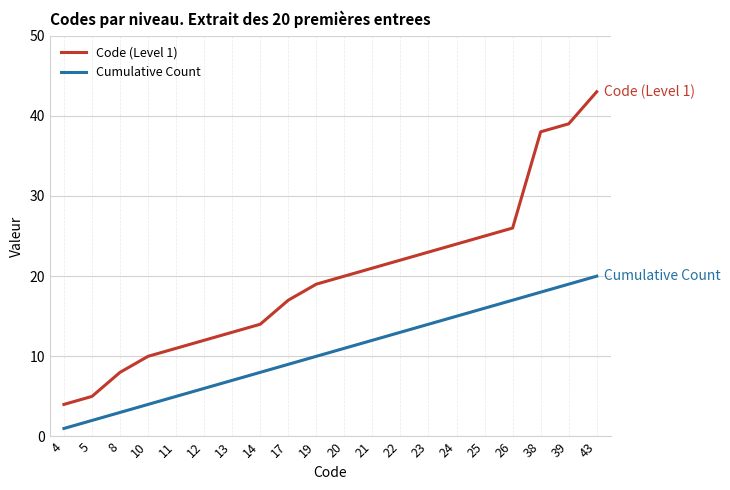

What is the difference between the Cumulative Count values at 8 and 43?

17